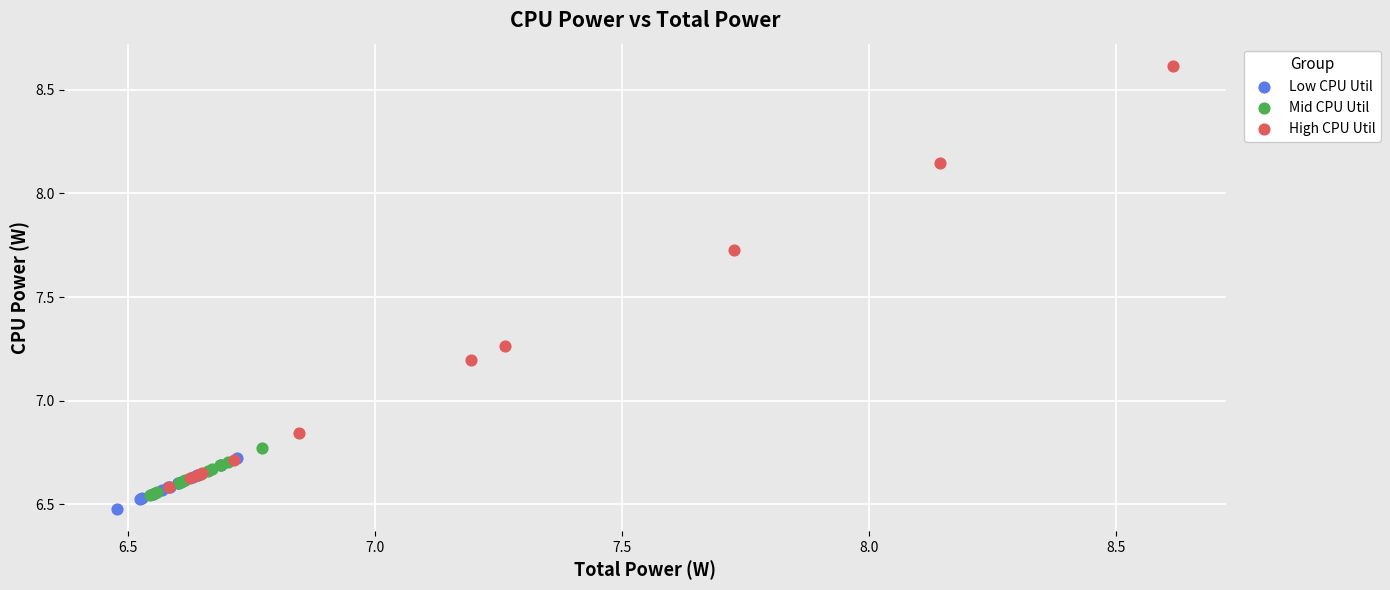

Which series has the largest Y range (max minus min)?

High CPU Util